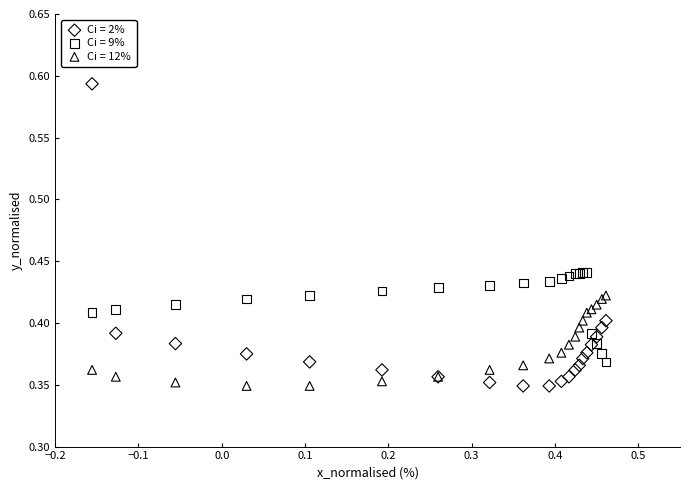

Which series has the largest Y range (max minus min)?

Ci = 2%